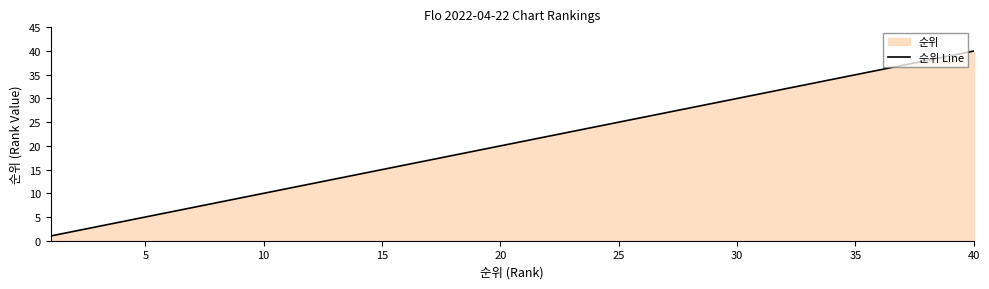

What is the smallest value displayed?

1